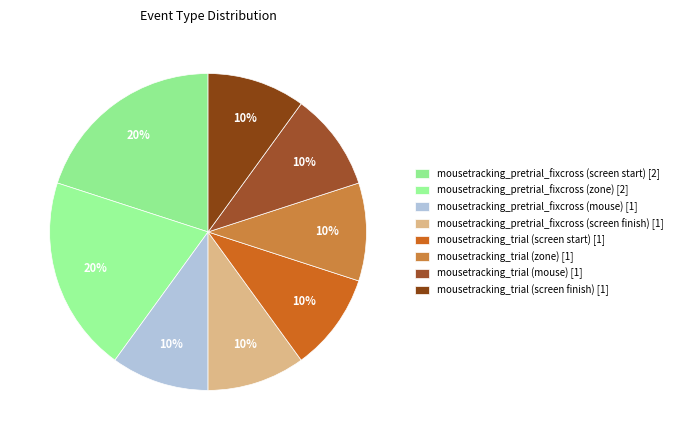

How many slices are in this pie chart?

8